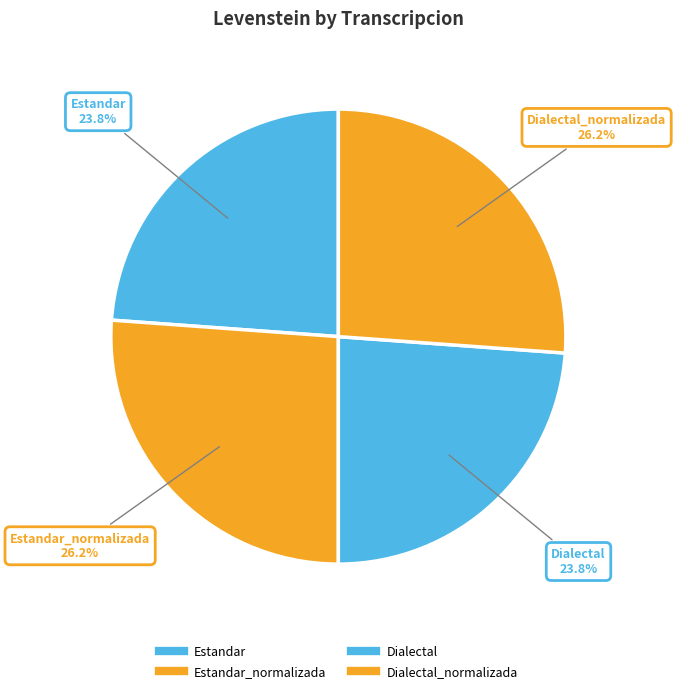

Is there any slice that represents more than half of the pie?

No